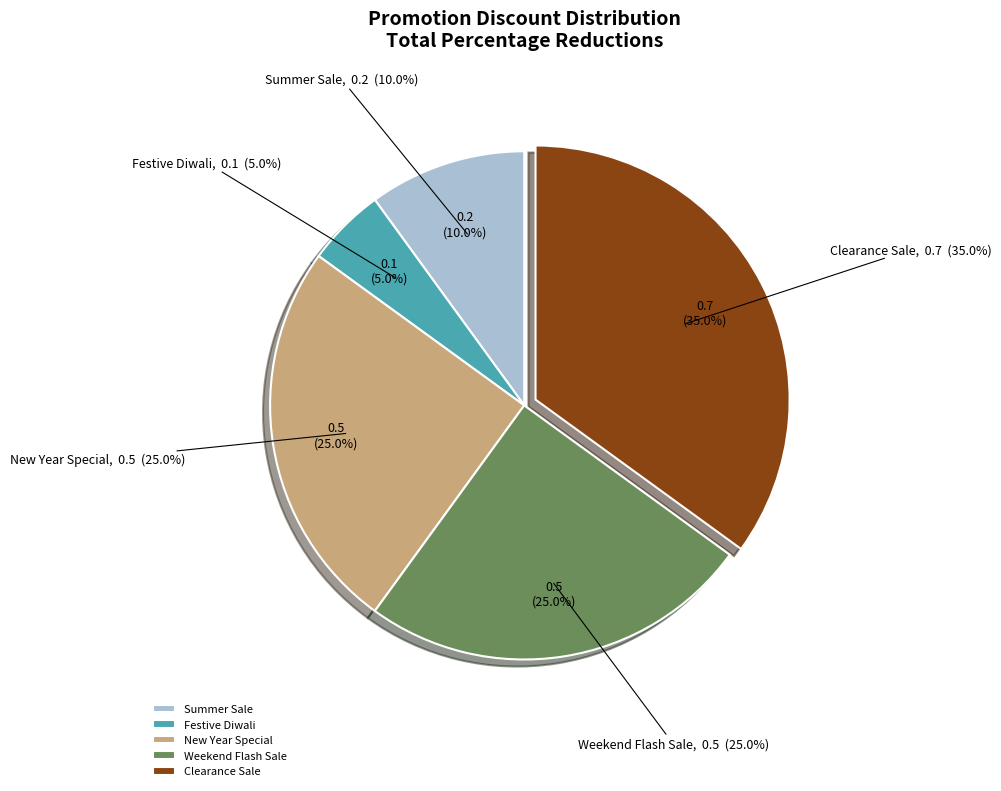

How many slices are in this pie chart?

5